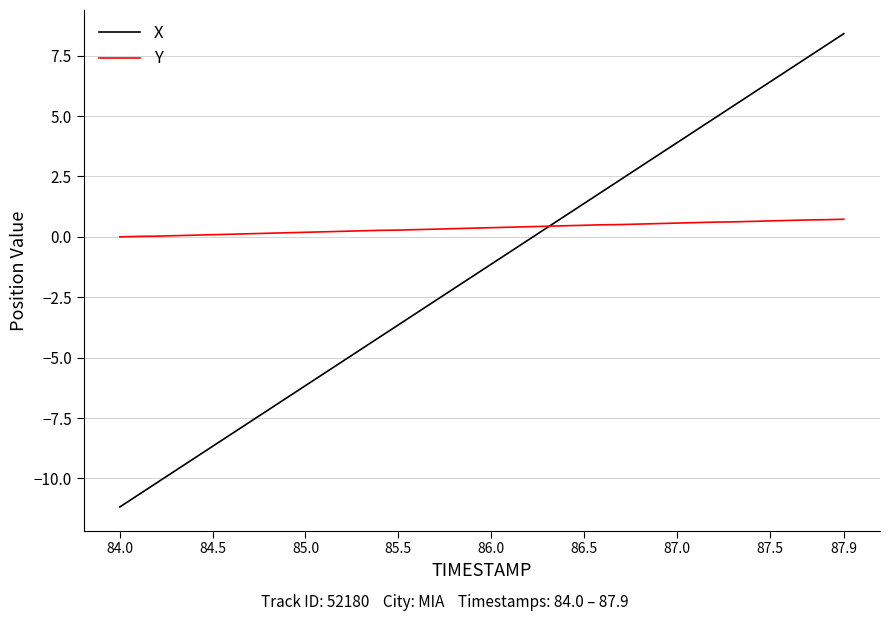

List the series in order of their peak value, lowest first.

Y, X